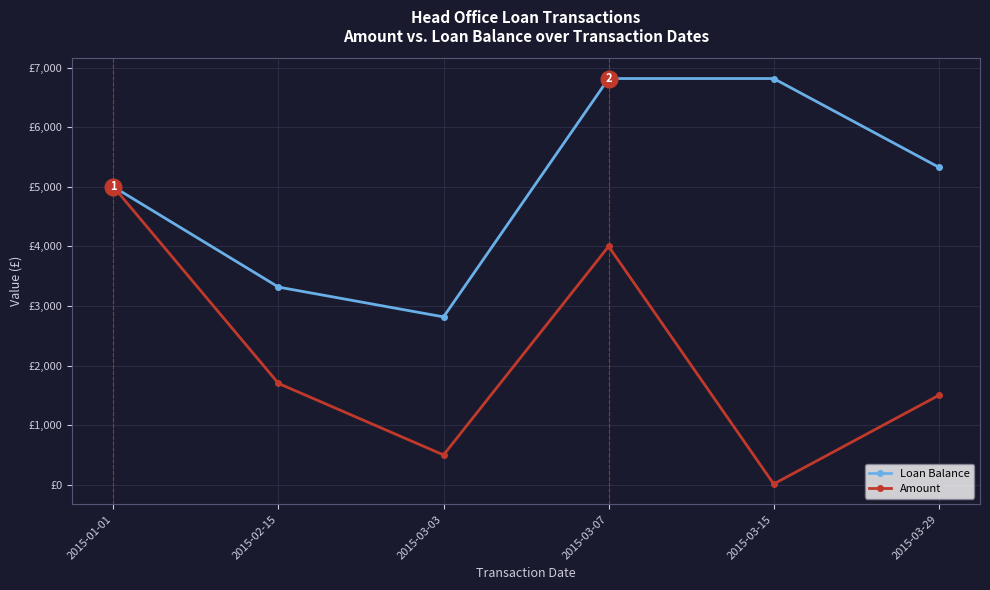

Rank the series at 2015-03-03 from highest to lowest value.

Loan Balance, Amount